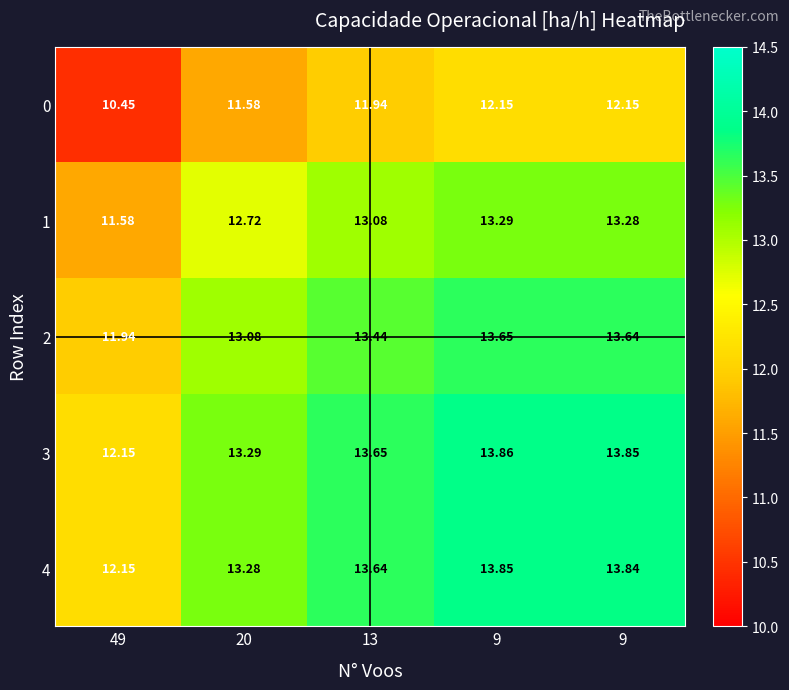

Count the number of data series in this chart.

5